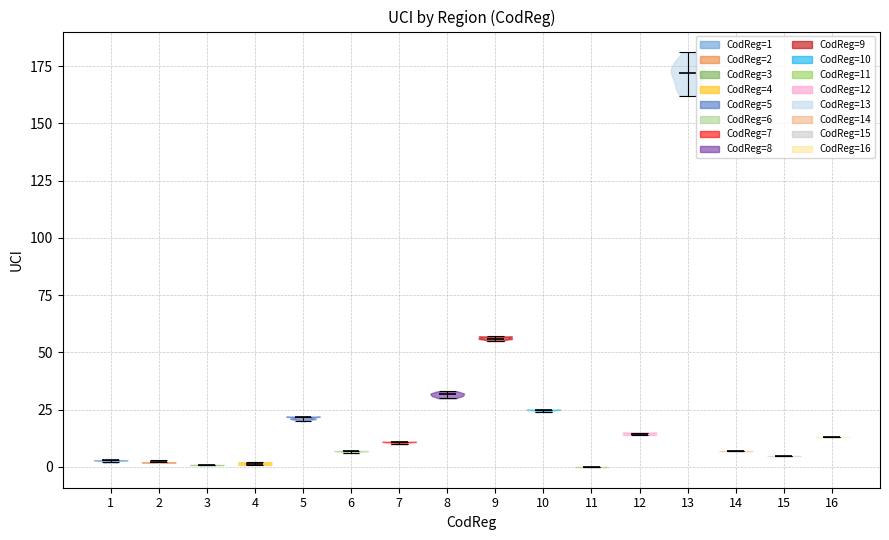

Which violin has the highest median line?

13